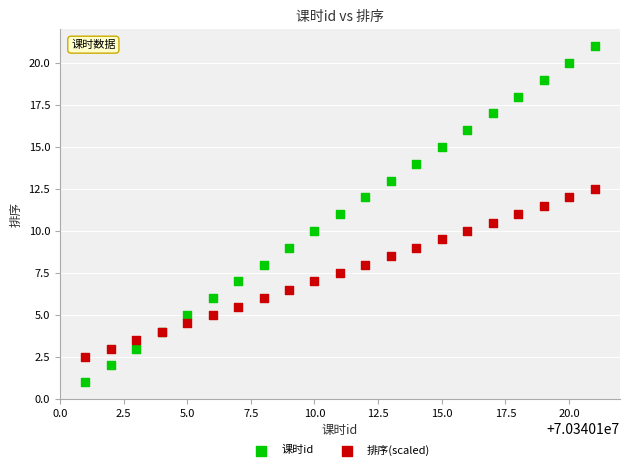

Which series reaches the maximum Y coordinate?

课时id